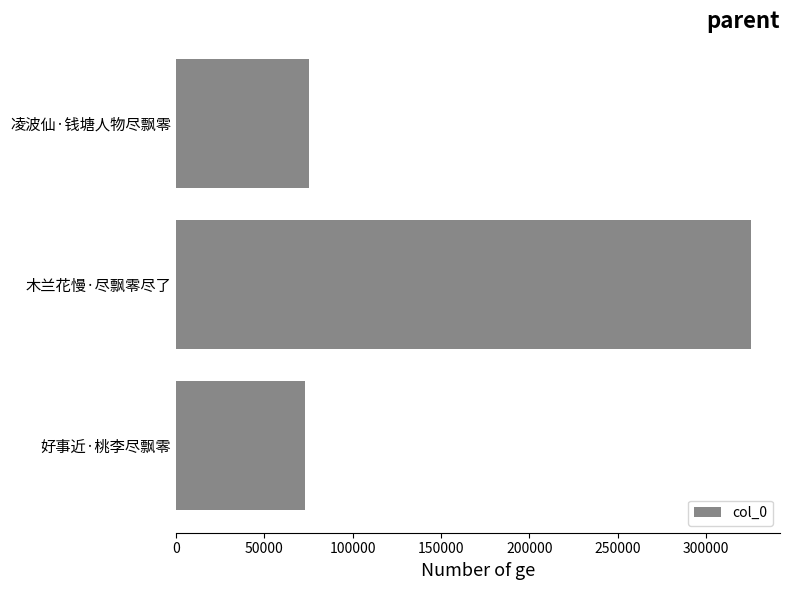

Where is the data nearest to the value 199239?

凌波仙·钱塘人物尽飘零